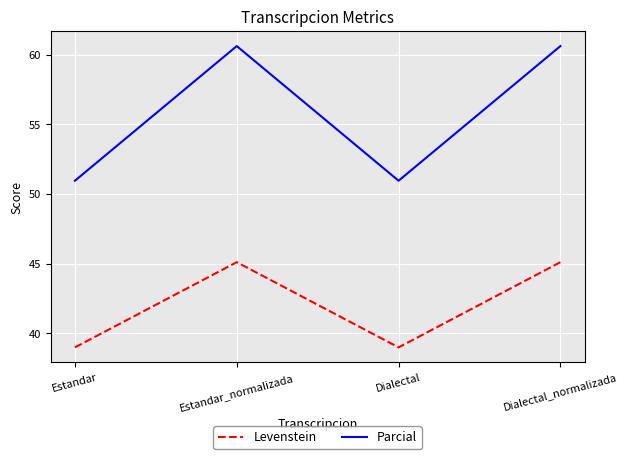

Rank the series at Estandar from lowest to highest value.

Levenstein, Parcial